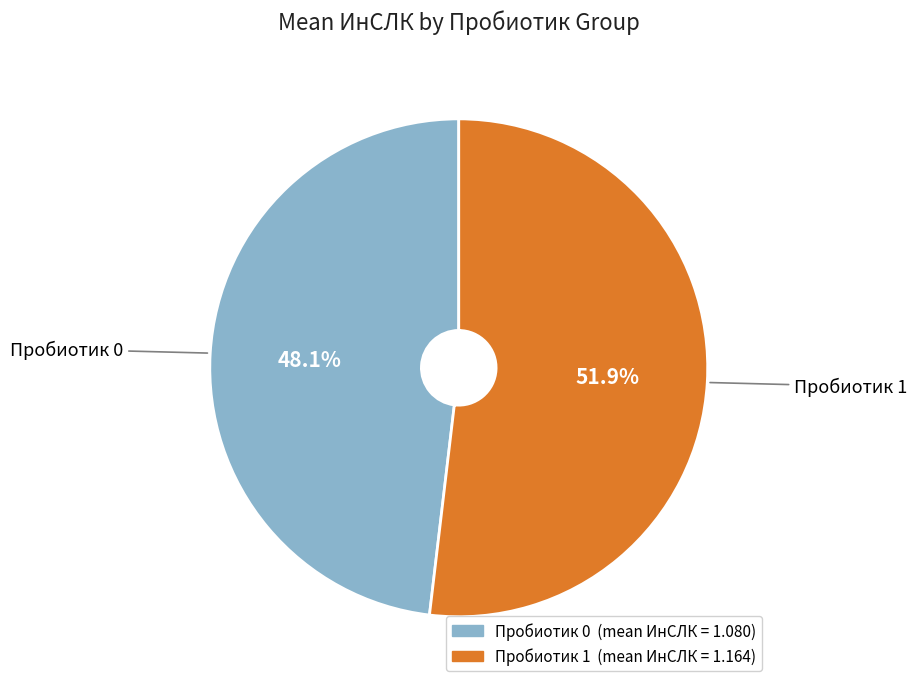

Is there a majority slice in this chart?

Yes